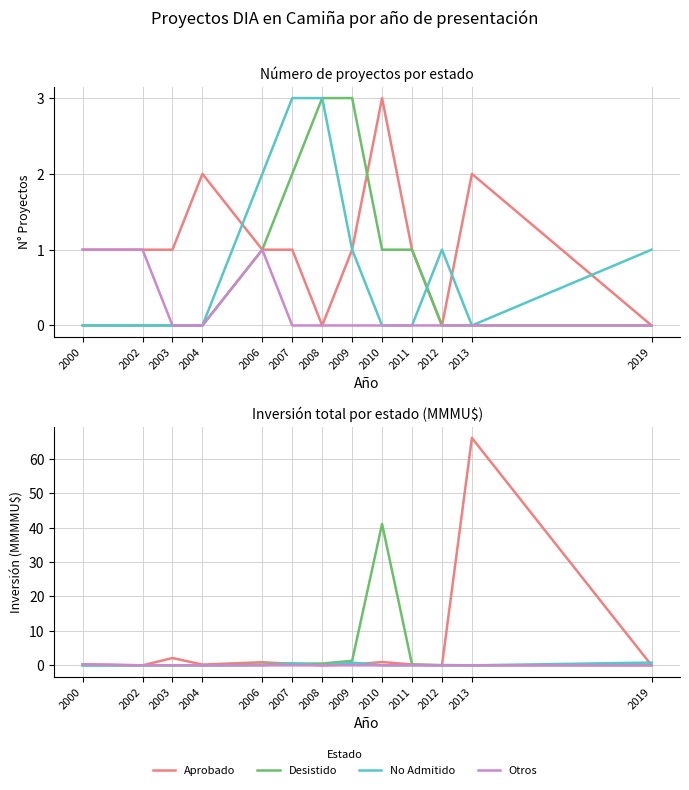

What is the maximum value for Otros?

0.3